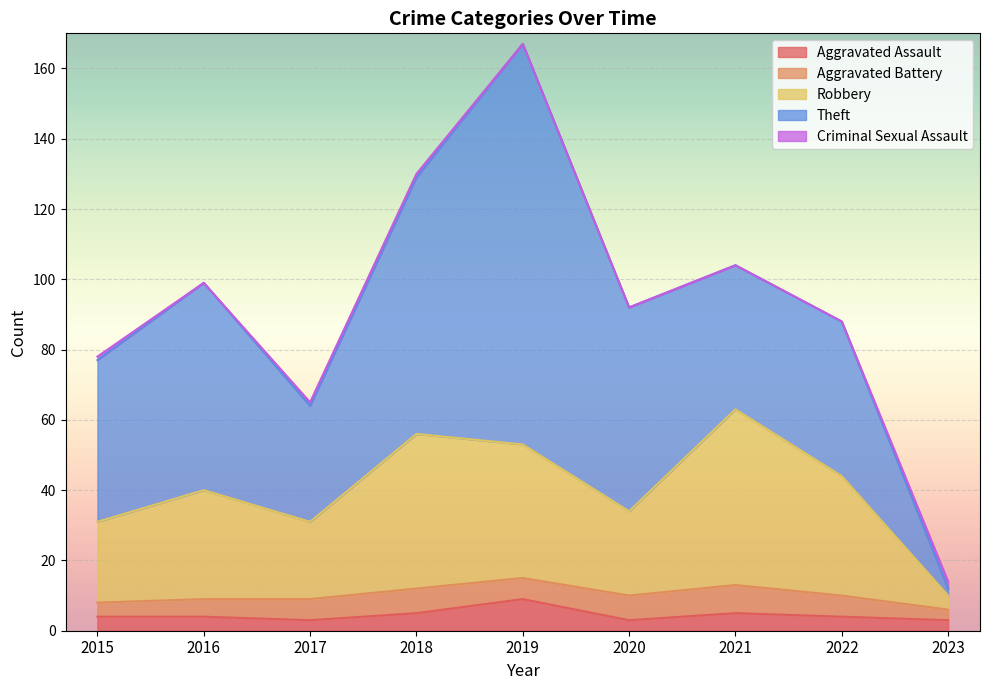

At which label does Robbery reach its peak?

2021